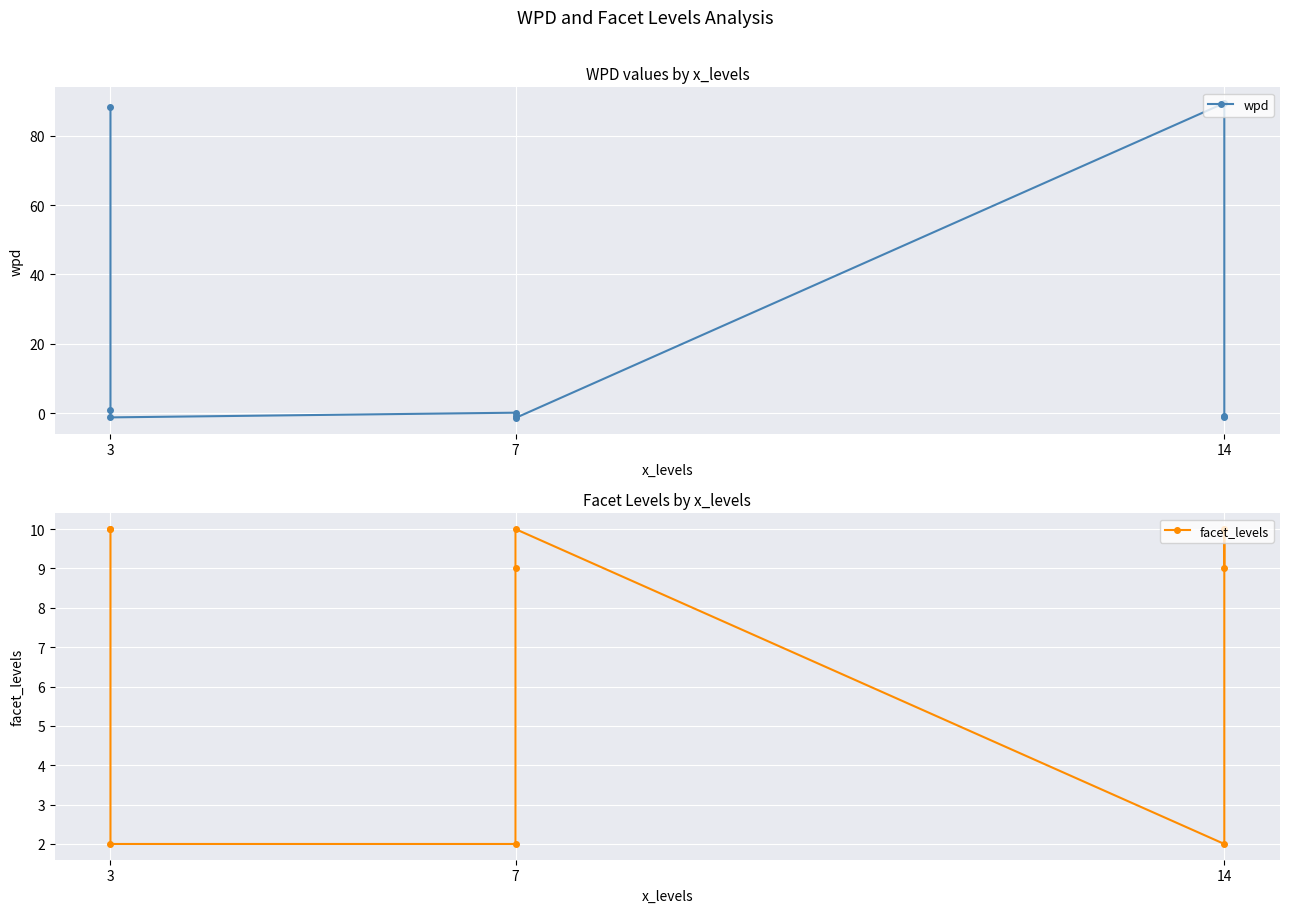

What is the sum of all facet_levels values?

64.0